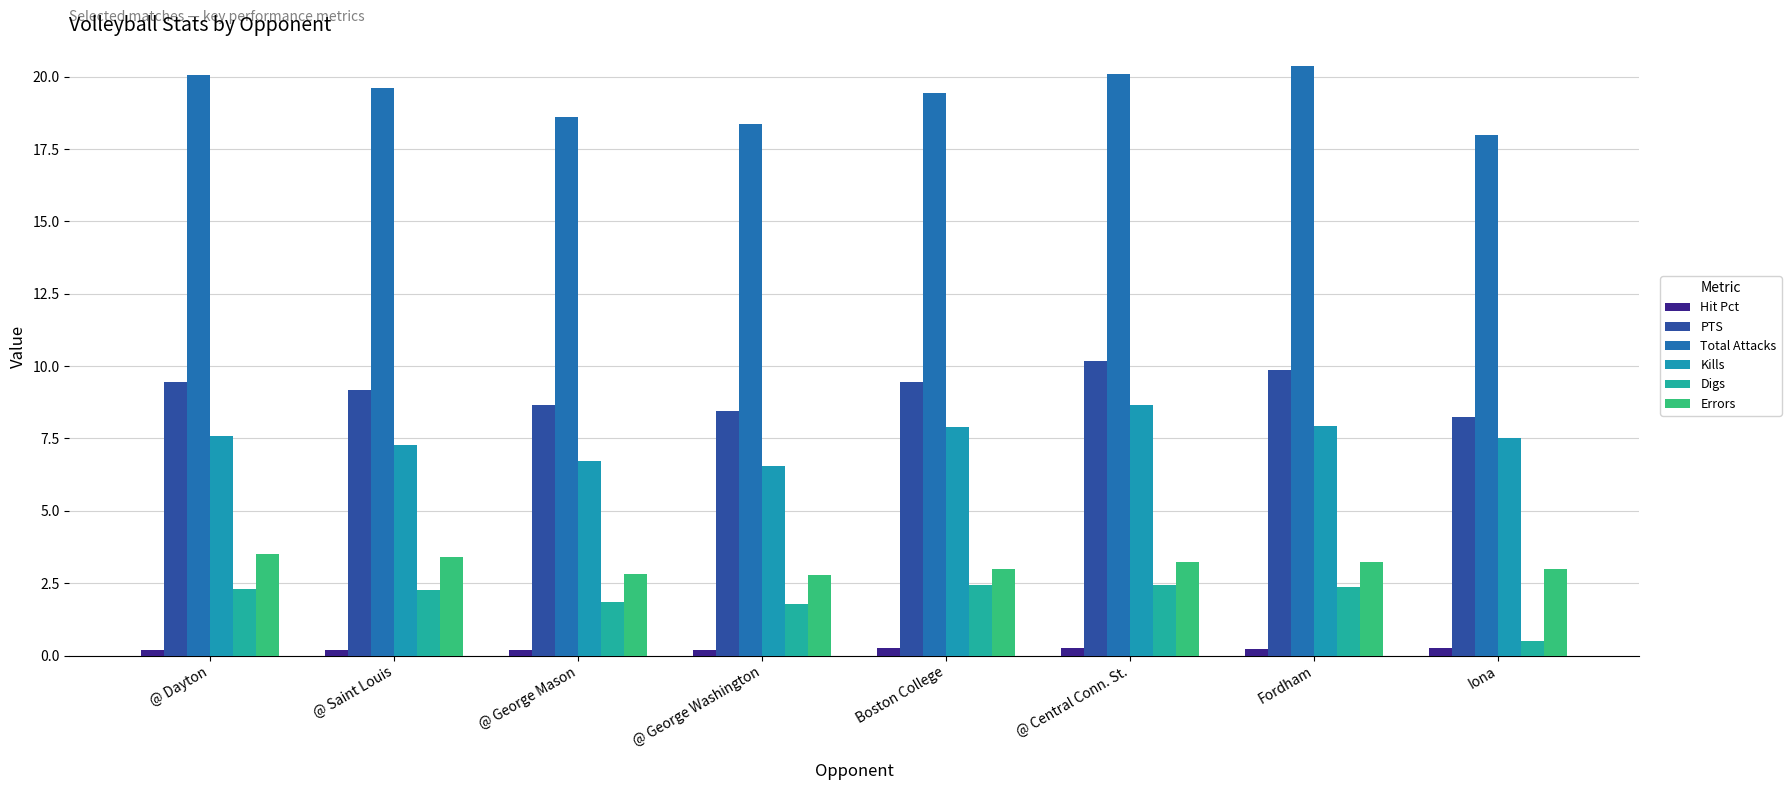

Between @ Saint Louis and Iona, which series saw the biggest shift?

Digs